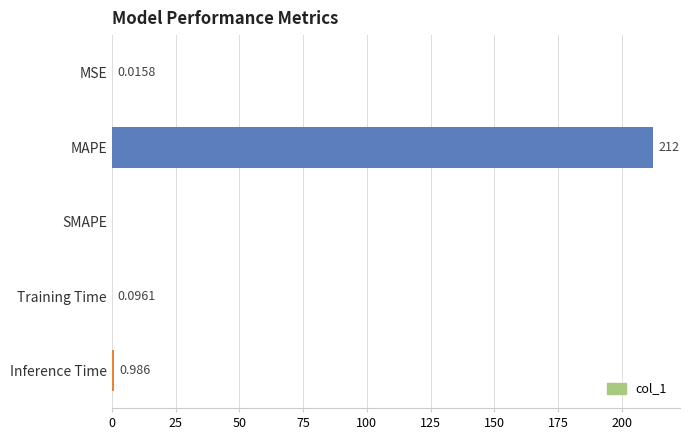

Which label corresponds to the largest value in the chart?

MAPE